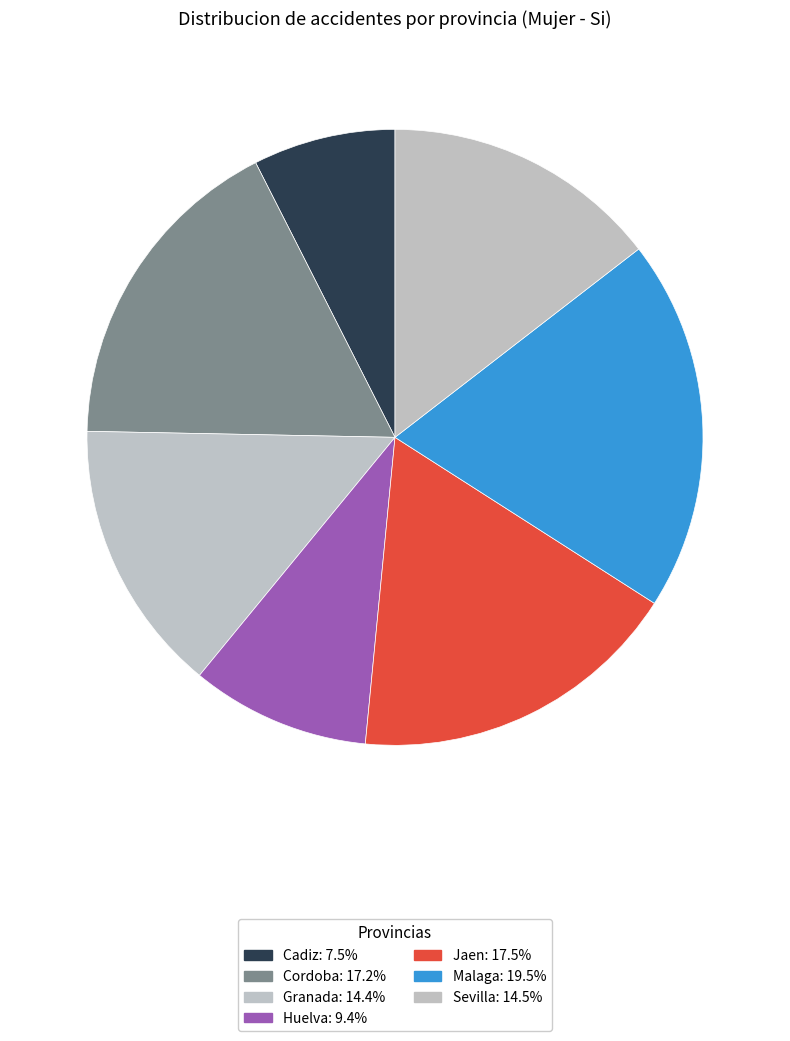

Count the number of slices in the pie.

7